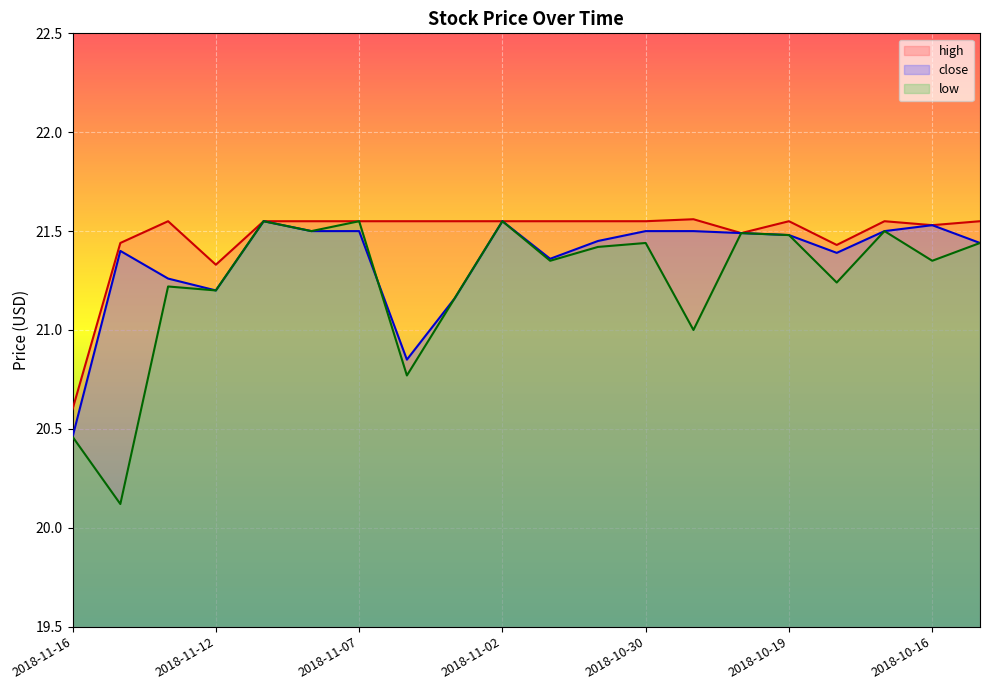

In high, how many points are higher than both neighbors (excluding endpoints)?

4